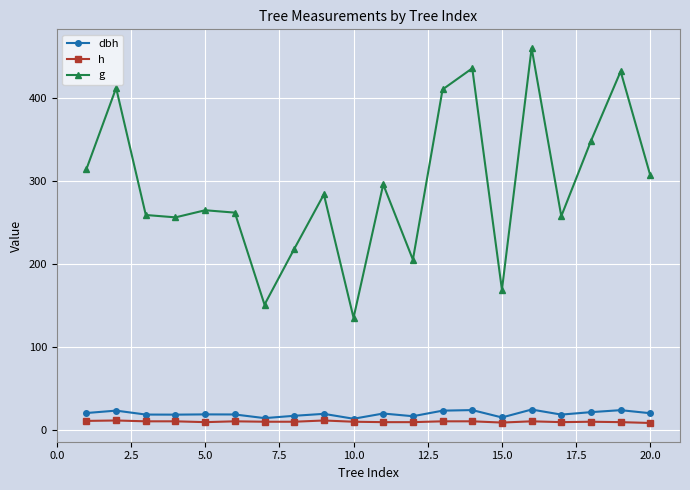

True or false: h has more than 1 points higher than both neighbors.

True